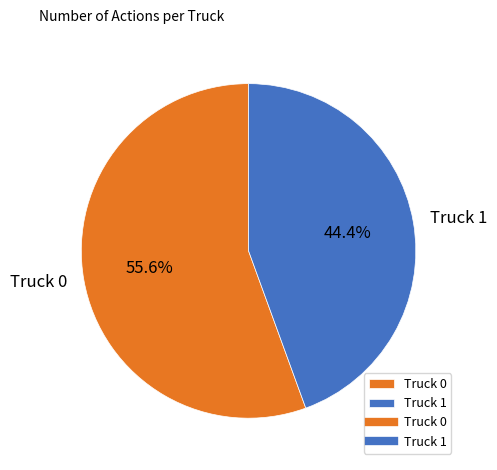

Is the sum of Truck 0 and Truck 1 greater than half?

Yes